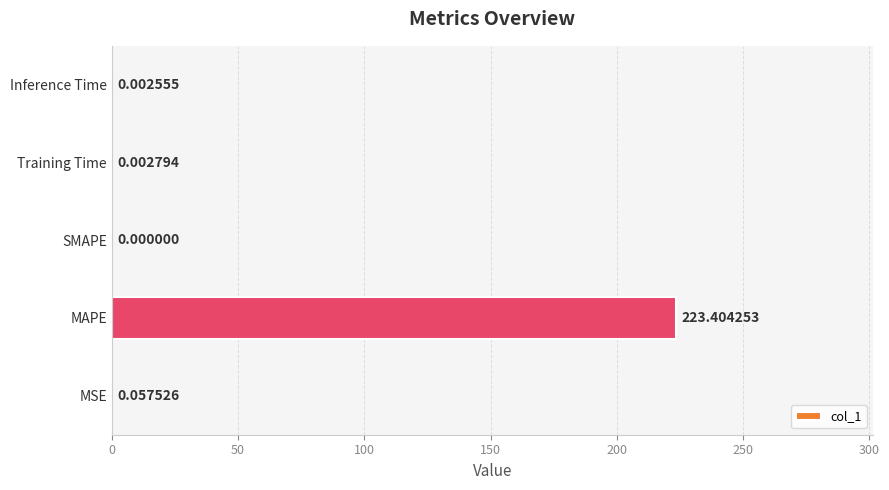

What is the change in value from MSE to MAPE?

+223.3